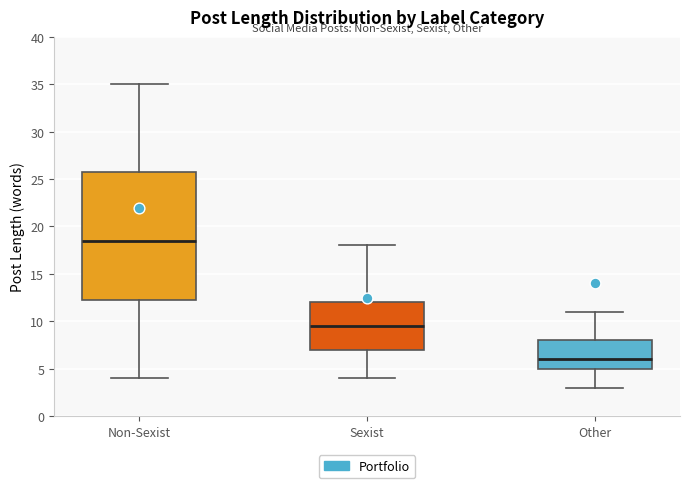

Where does the lower whisker of the box for Other end on the y-axis? The values are not printed on the chart, so give them approximately, as read against the axis.

3.0